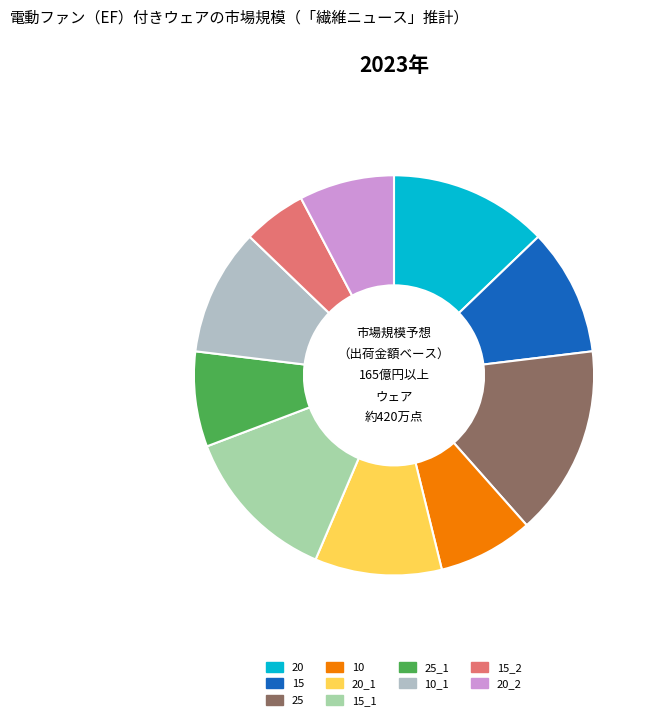

Is there a majority slice in this chart?

No